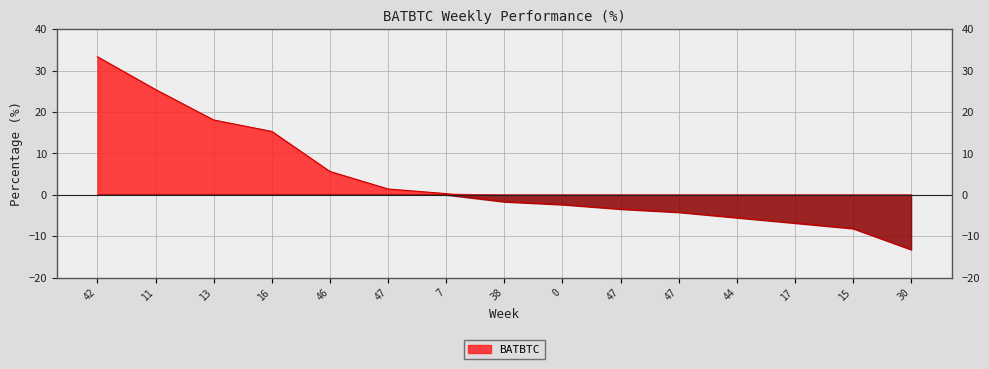

True or false: the data shows -6.8 at 17.

True